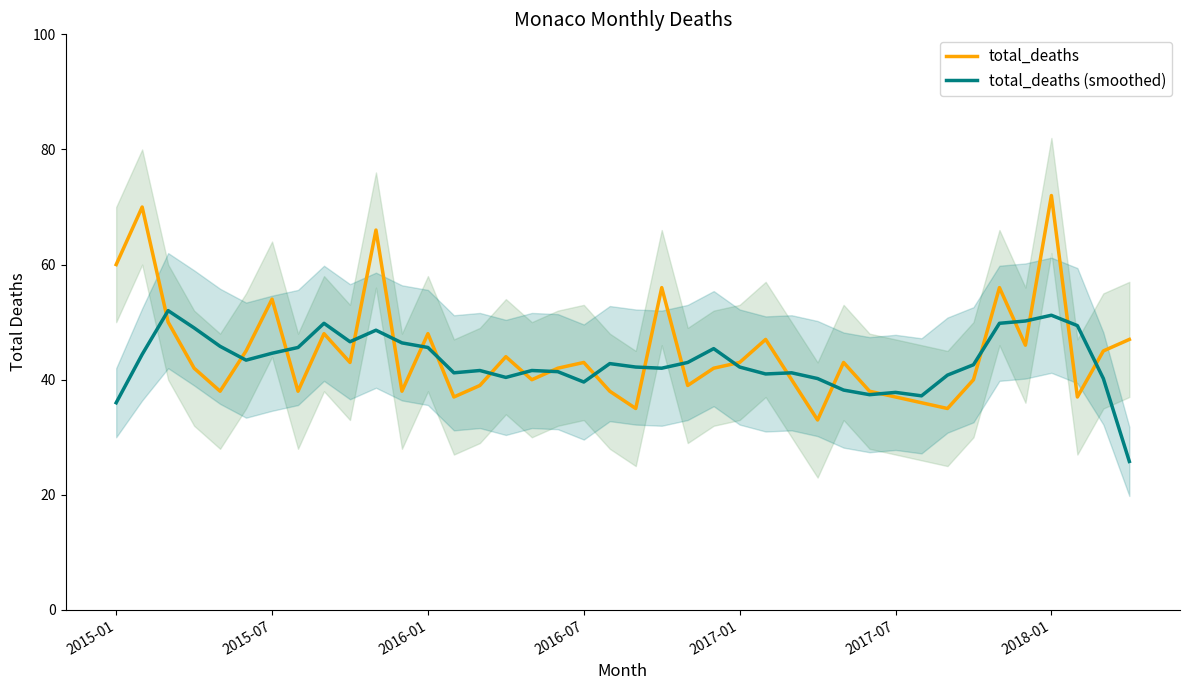

What is the value of the total_deaths (smoothed) point at the 31st from the left?

37.8